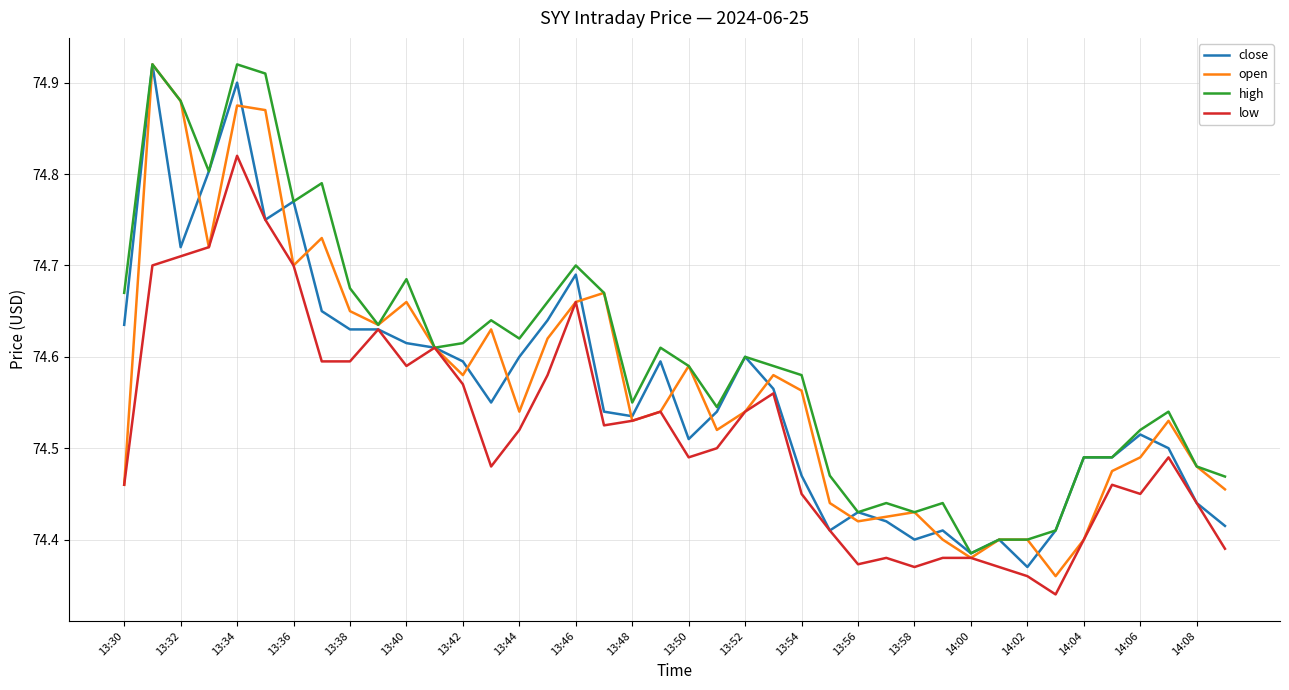

Which series has the largest total across all categories?

high